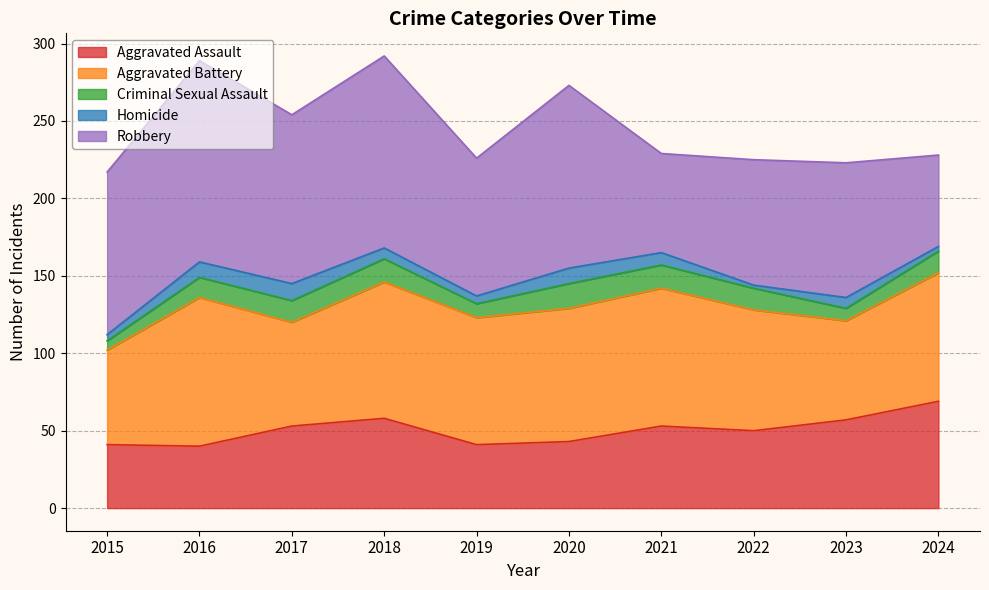

What is the highest value of the Aggravated Battery series?

96